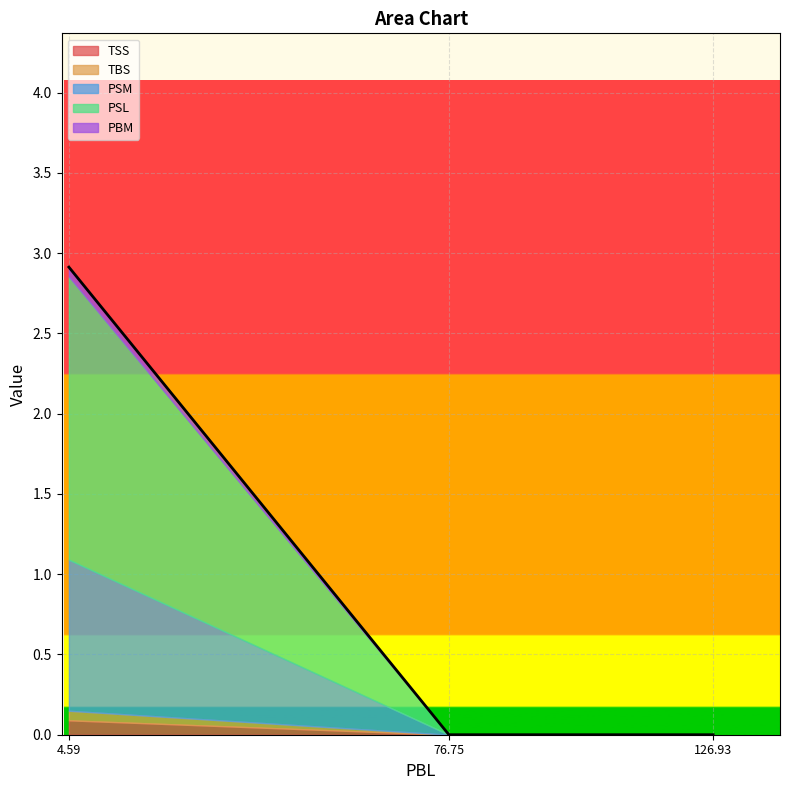

Reading left to right, list all the values displayed in this chart.

TSS: 0.1	0.0	0.0
TBS: 0.1	0.0	0.0
PSM: 0.9	0.0	0.0
PSL: 1.8	0.0	0.0
PBM: 0.1	0.0	0.0